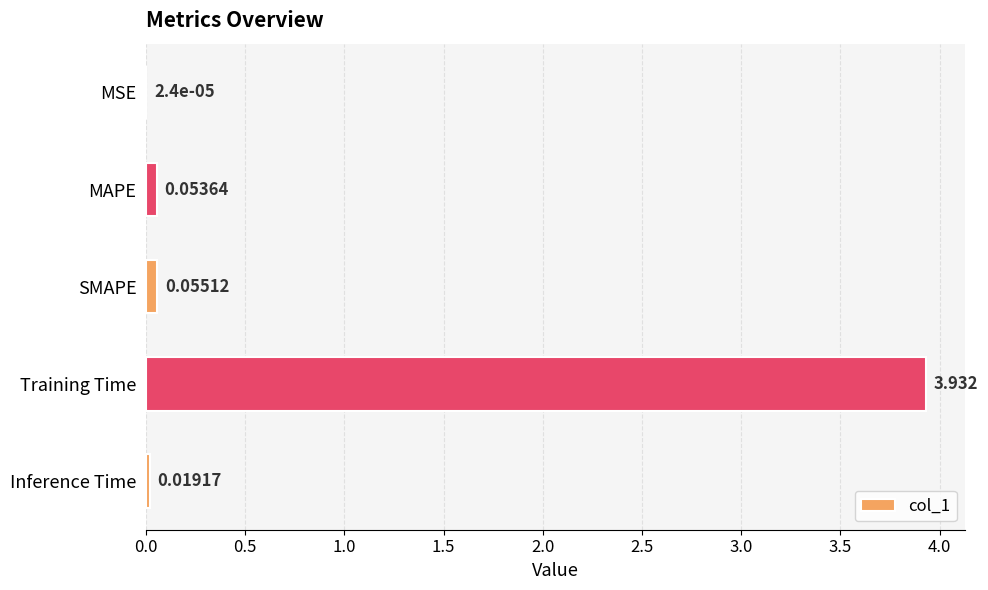

At which category does the chart reach its peak across all series?

Training Time